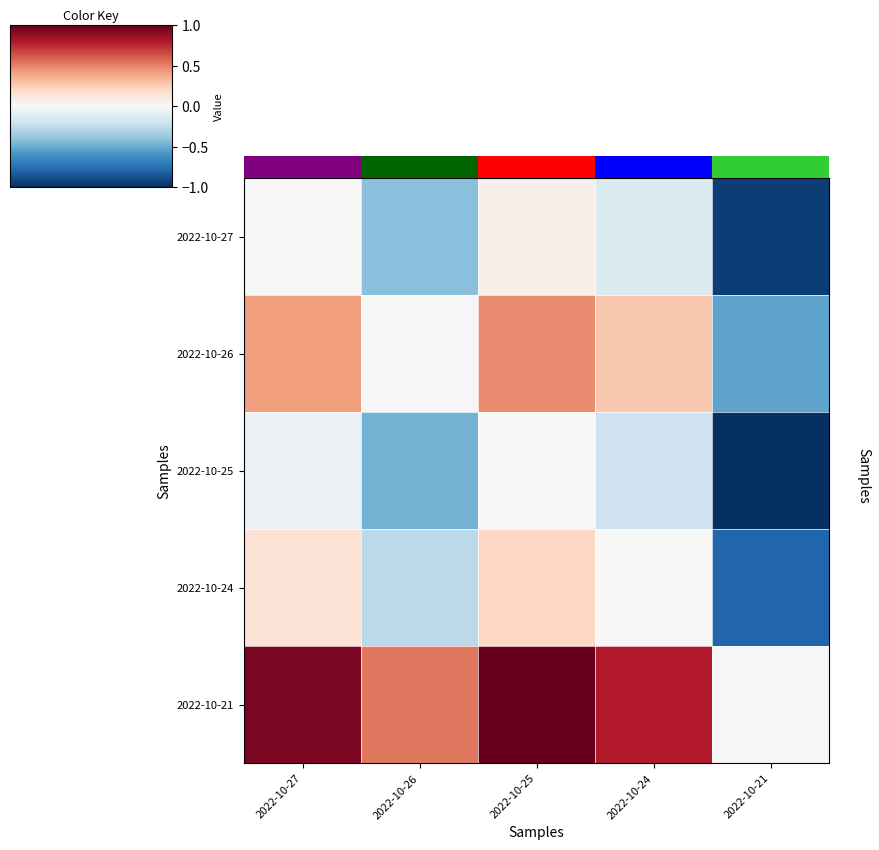

How many distinct data groups are displayed?

5